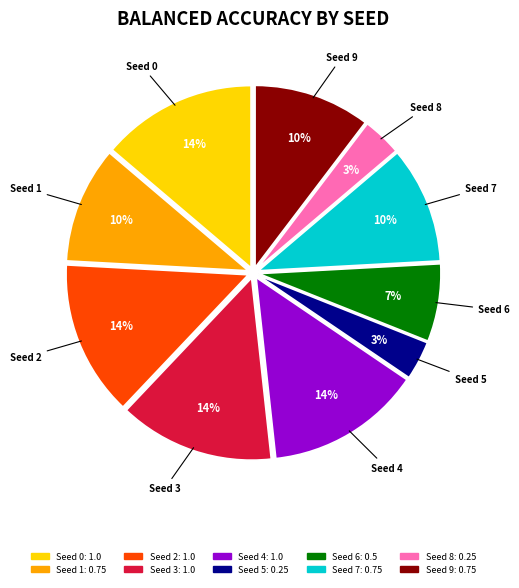

Which has a higher value, Seed 5 or Seed 0?

Seed 0